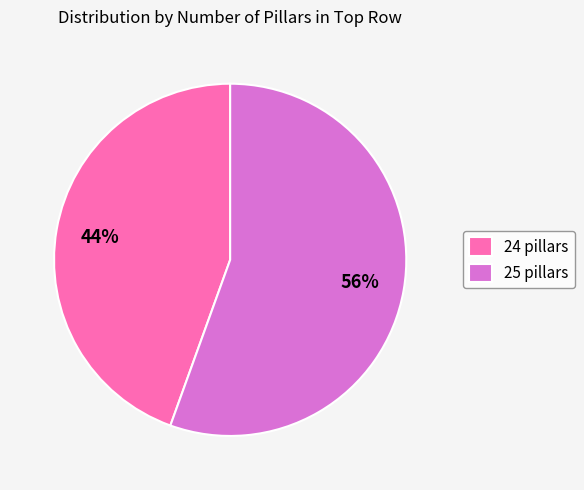

To the nearest percent, what percentage of the pie is 24 pillars?

44%